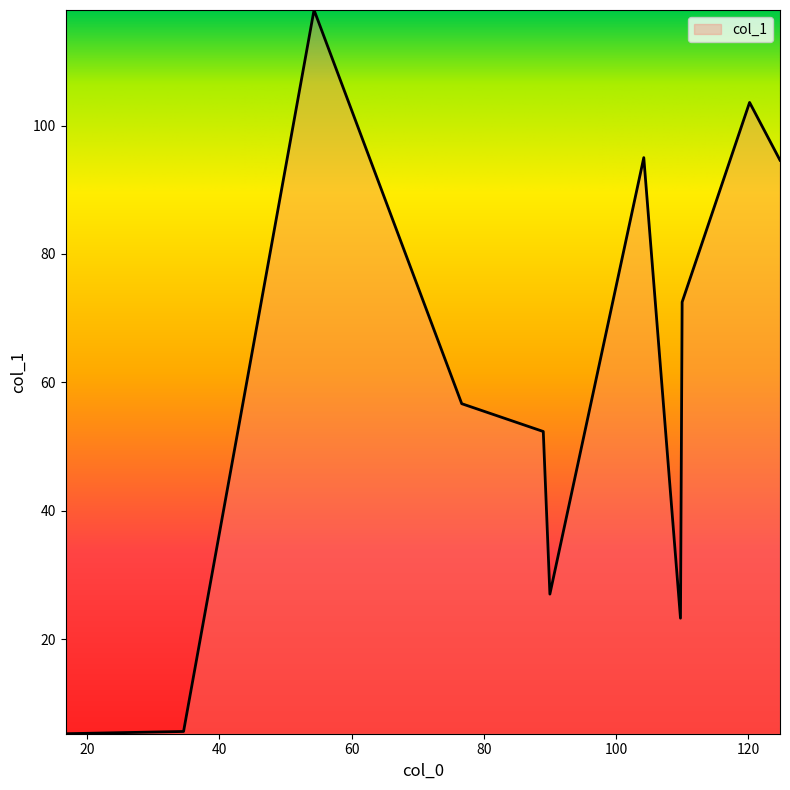

What is the average value?

59.4